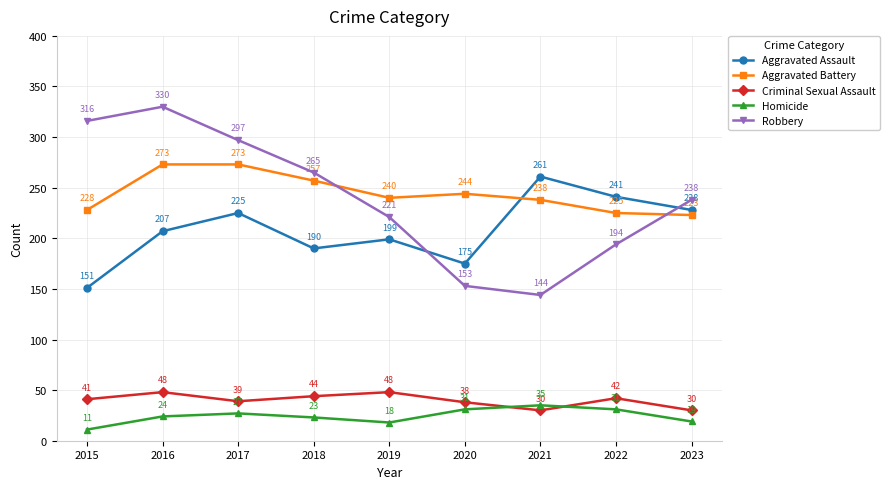

Which series has the largest total across all categories?

Aggravated Battery